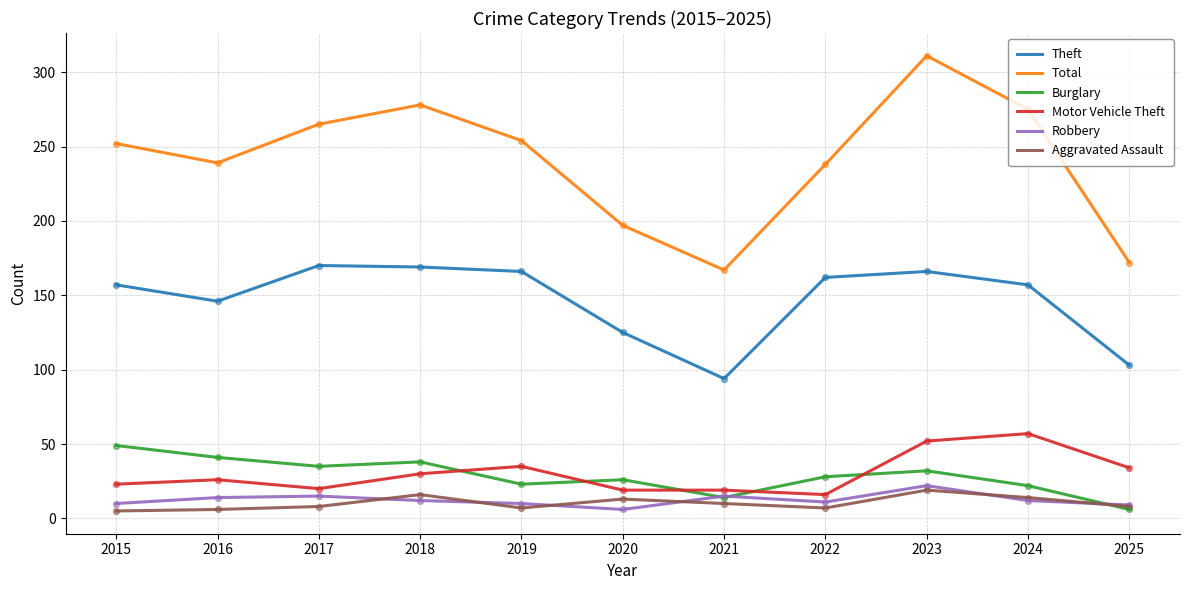

What are all the series names shown in the legend?

Theft, Total, Burglary, Motor Vehicle Theft, Robbery, Aggravated Assault